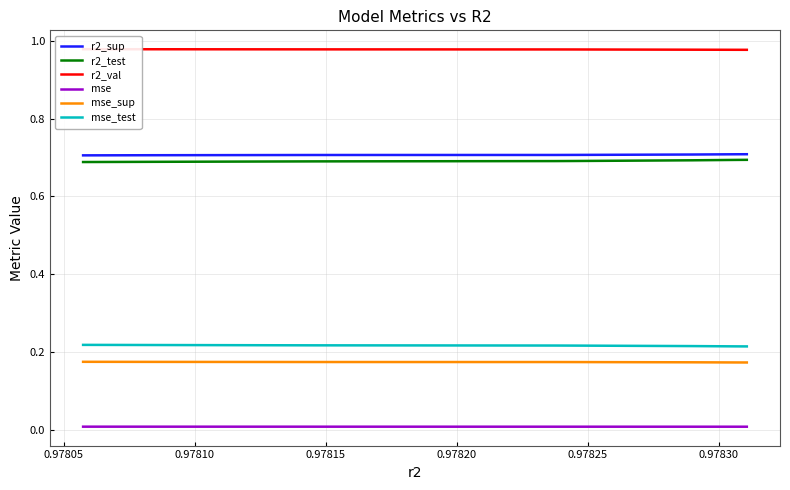

Count the r2_val values in the range 0 to 1.

10